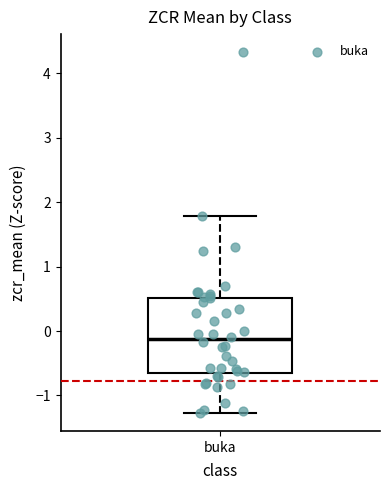

Transcribe this box plot: give where the median line is, the range the box spans, and where the two whiskers end, as read against the y-axis. The values are not printed on the chart, so give them approximately, as read against the axis.

median -0.1, box -0.7 to 0.5, whiskers -1.3 to 1.8